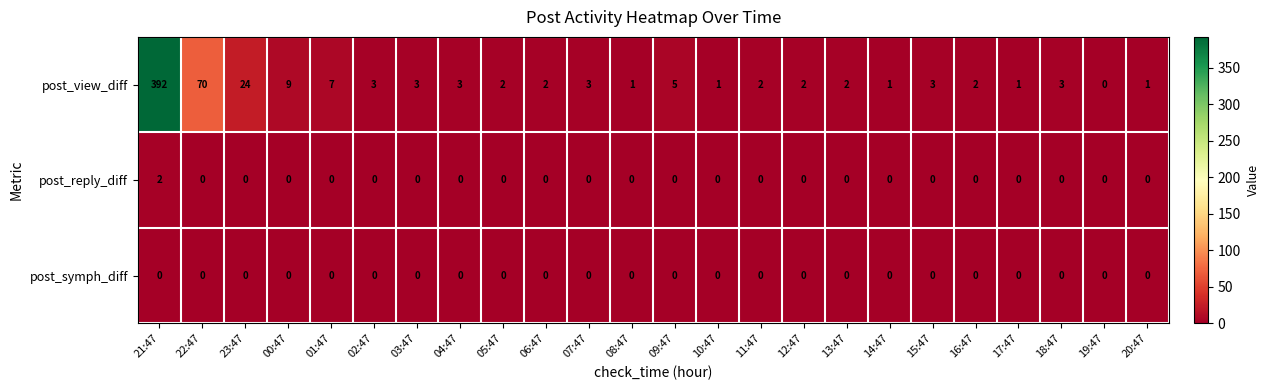

Rank the series by their maximum value, from lowest to highest.

post_symph_diff, post_reply_diff, post_view_diff